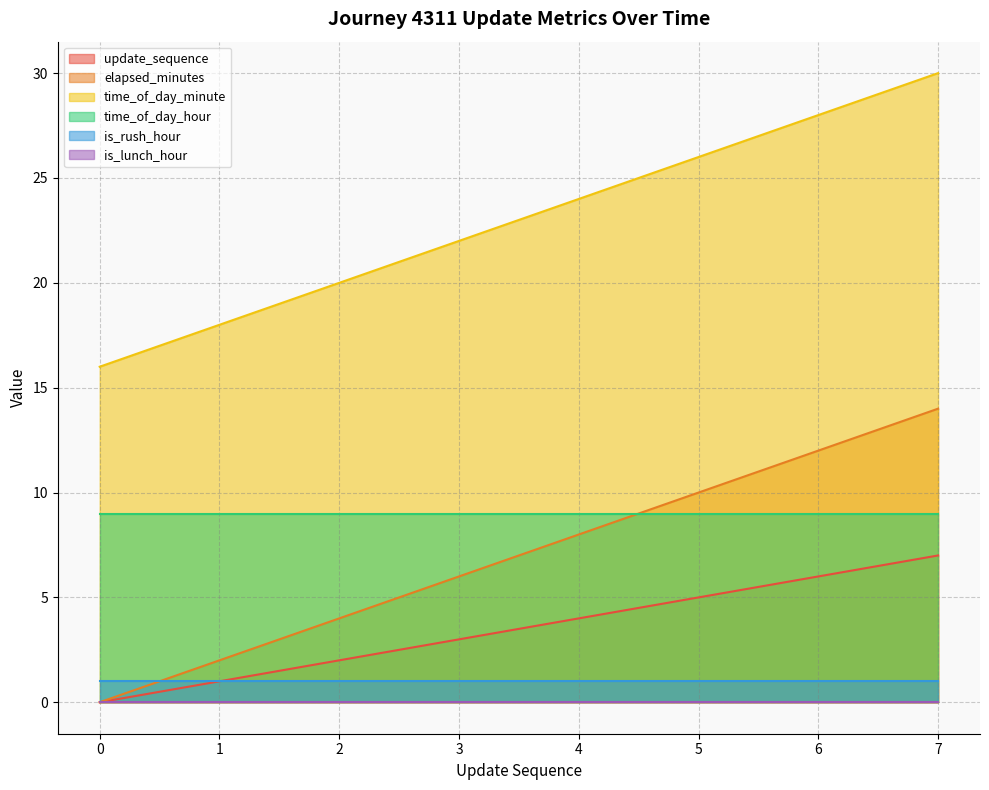

Rank the categories by time_of_day_minute value from lowest to highest.

0, 1, 2, 3, 4, 5, 6, 7